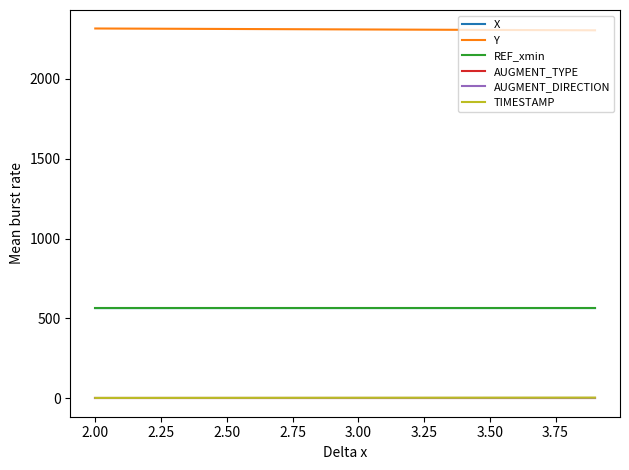

True or false: AUGMENT_DIRECTION and X cross at least once.

False